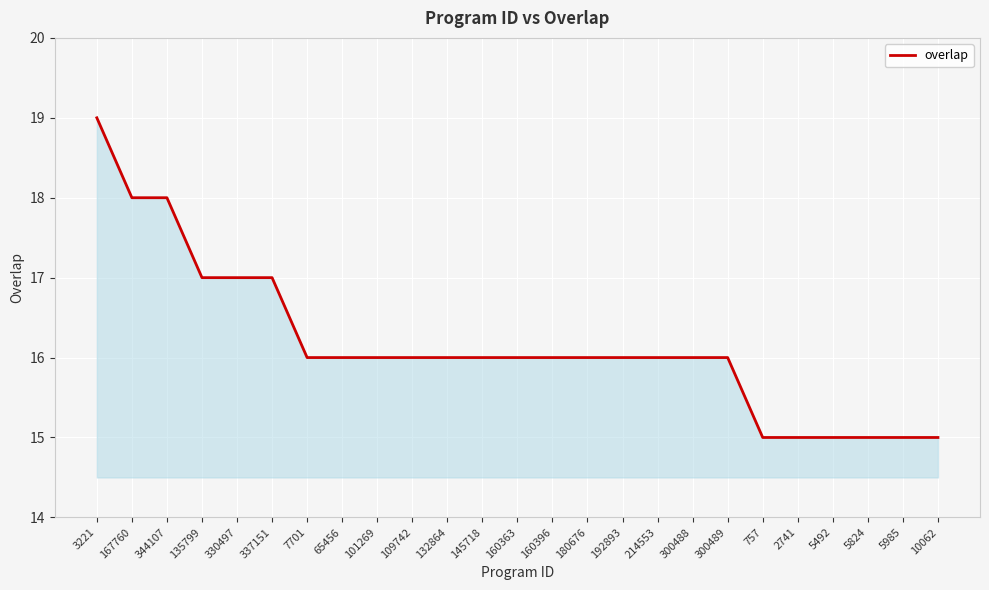

What position from the left is 180676?

15